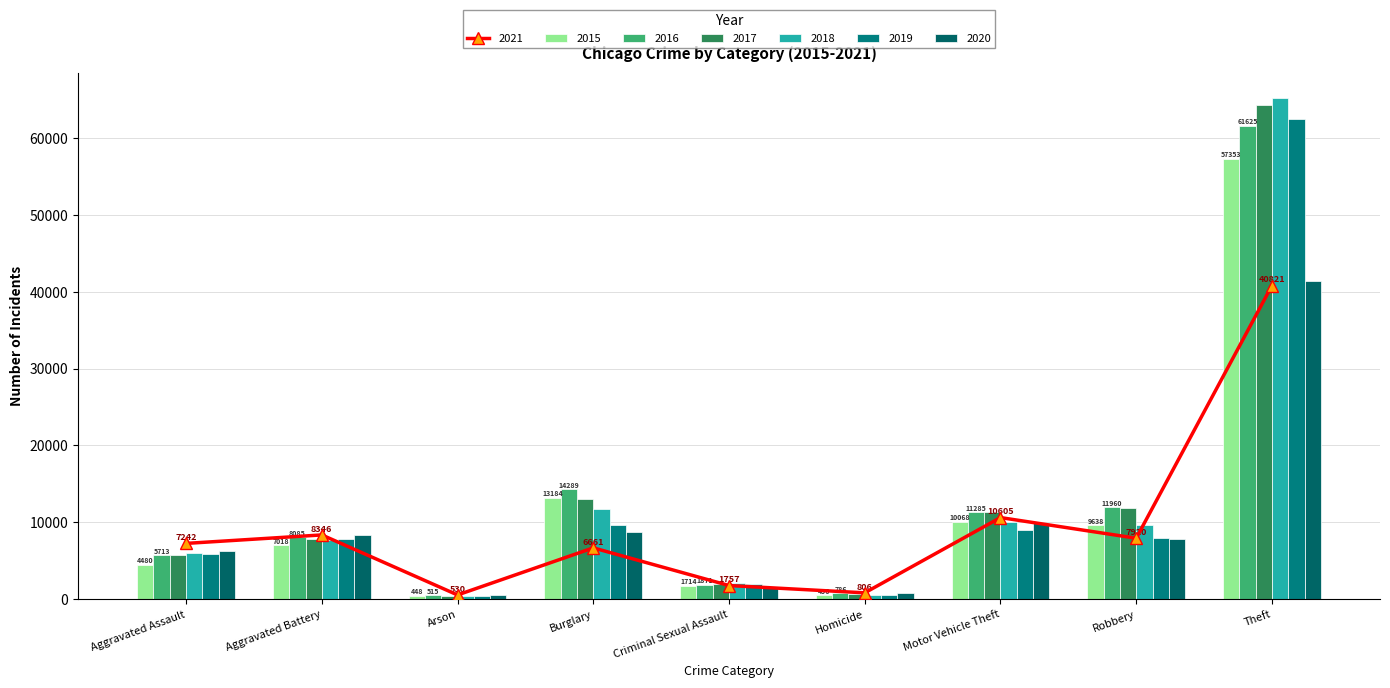

What value does the 2020 series have at Motor Vehicle Theft, to the nearest 10?

9960